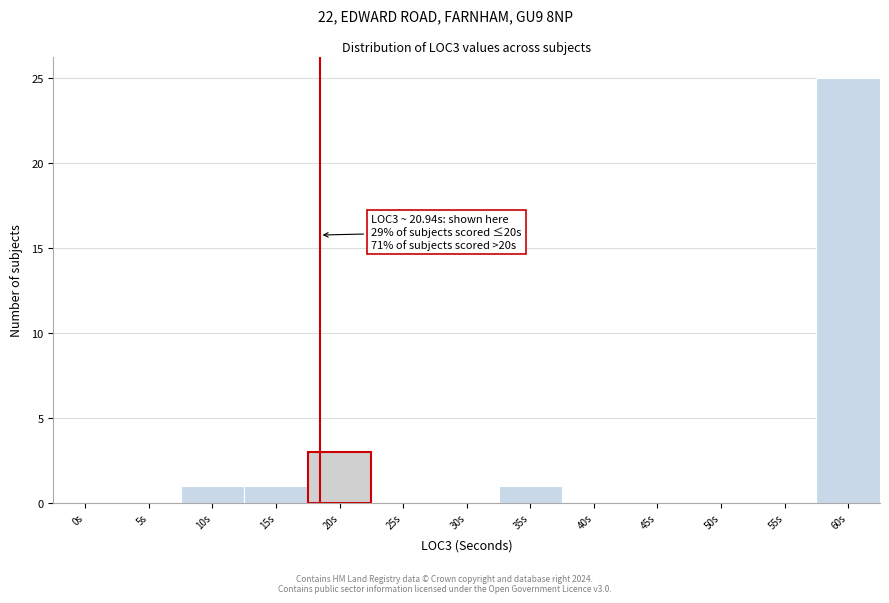

Reading right to left, extract all data points from this chart.

60s=25	55s=0	50s=0	45s=0	40s=0	35s=1	30s=0	25s=0	20s=3	15s=1	10s=1	5s=0	0s=0